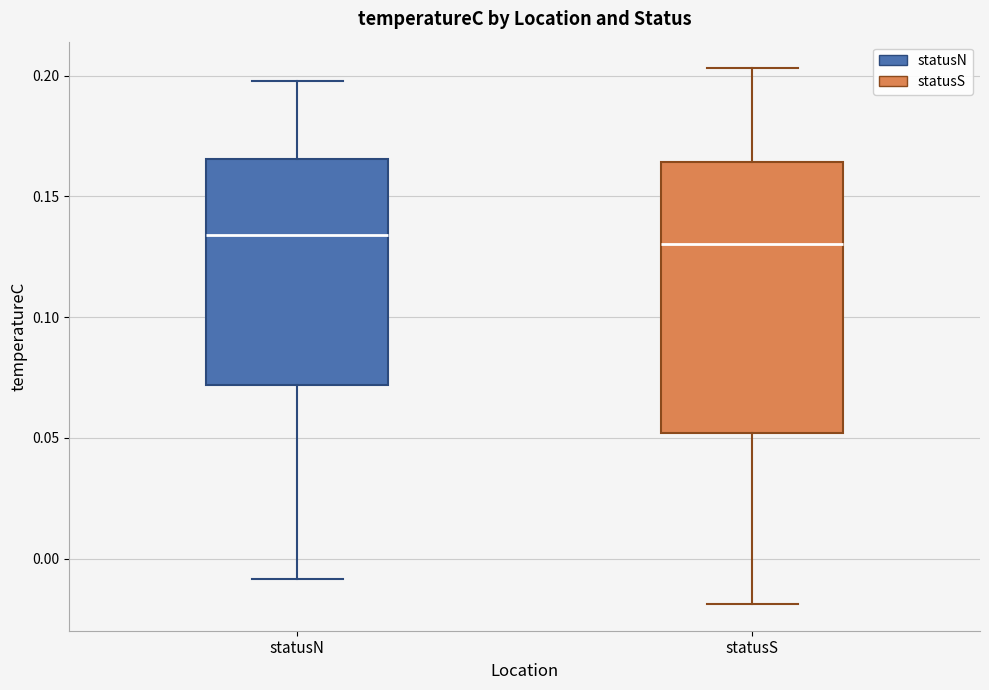

Where does the median line of the box for statusS sit on the y-axis? The values are not printed on the chart, so give them approximately, as read against the axis.

0.130